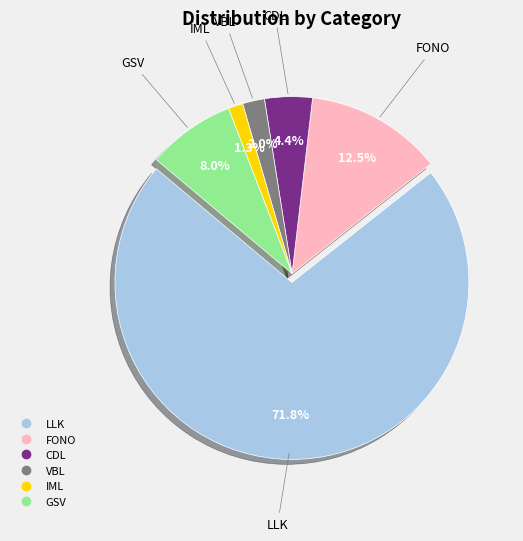

What is the smallest slice in the pie chart?

IML